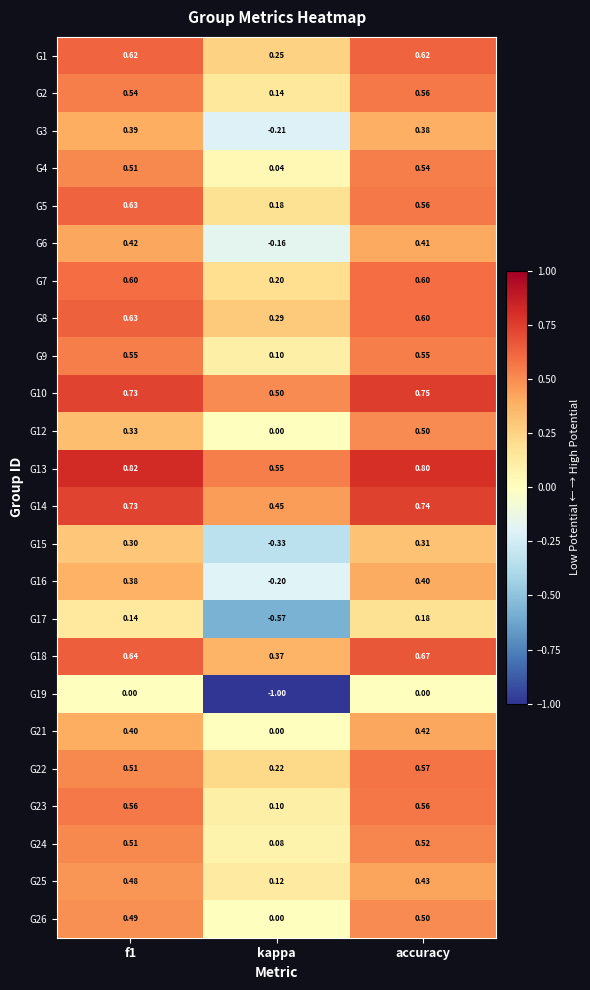

At which category is the sum across all series the highest?

accuracy